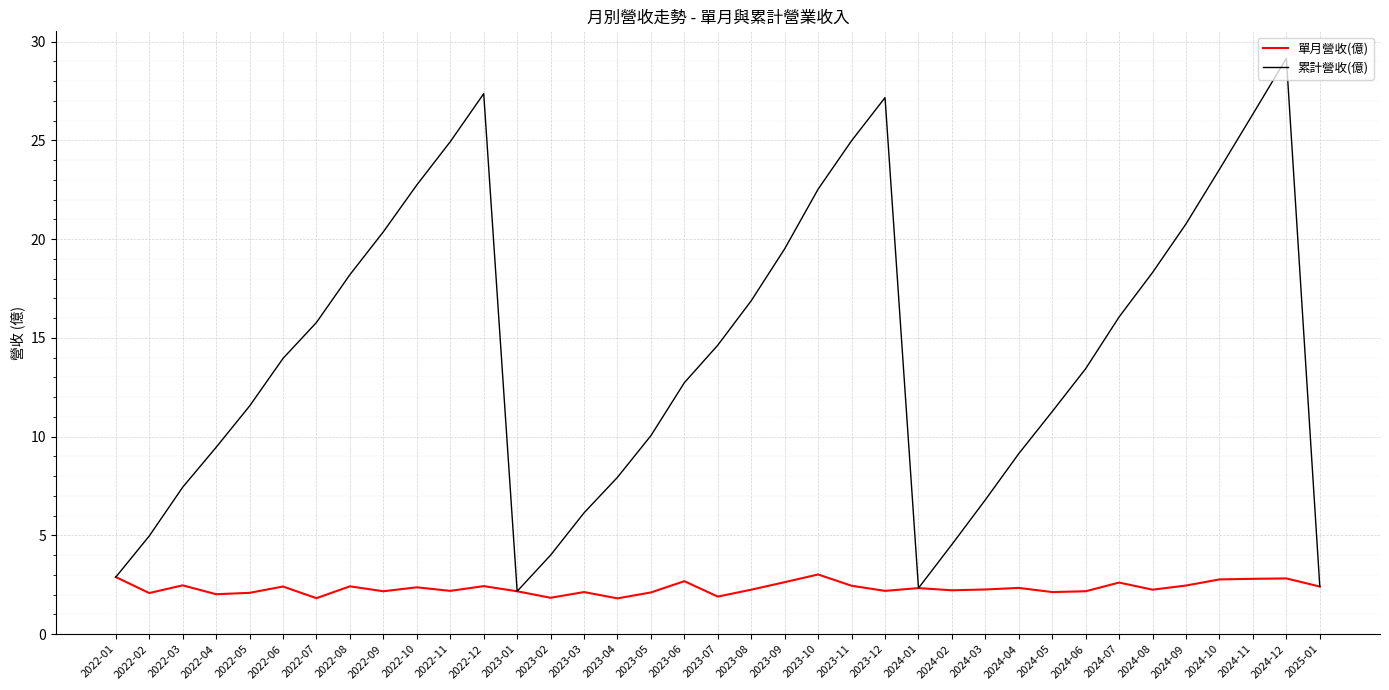

What is the total value across all series at 2024-03?

9.1